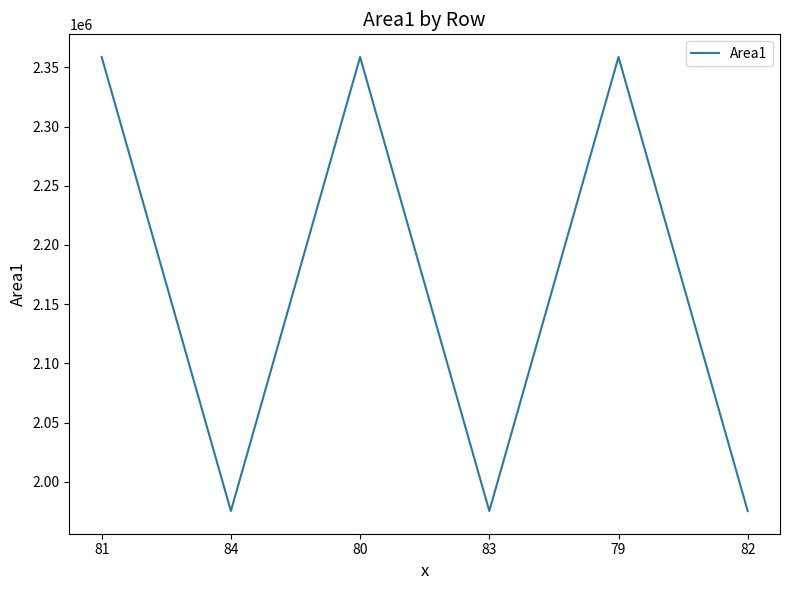

What position from the left is 84?

2